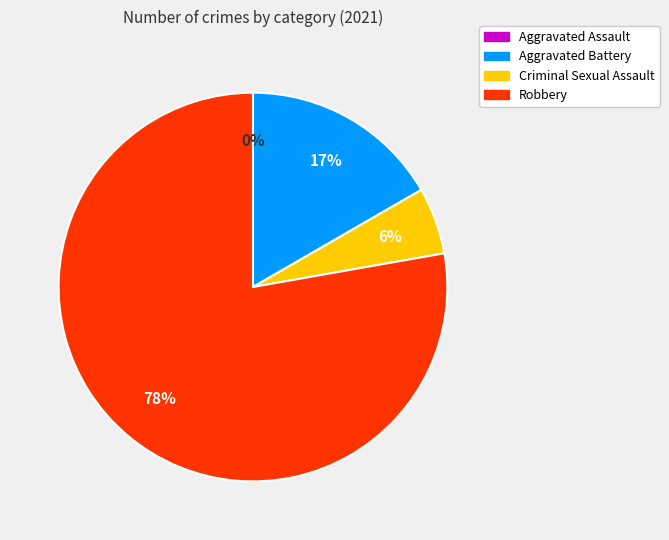

Is there any slice that represents more than half of the pie?

Yes